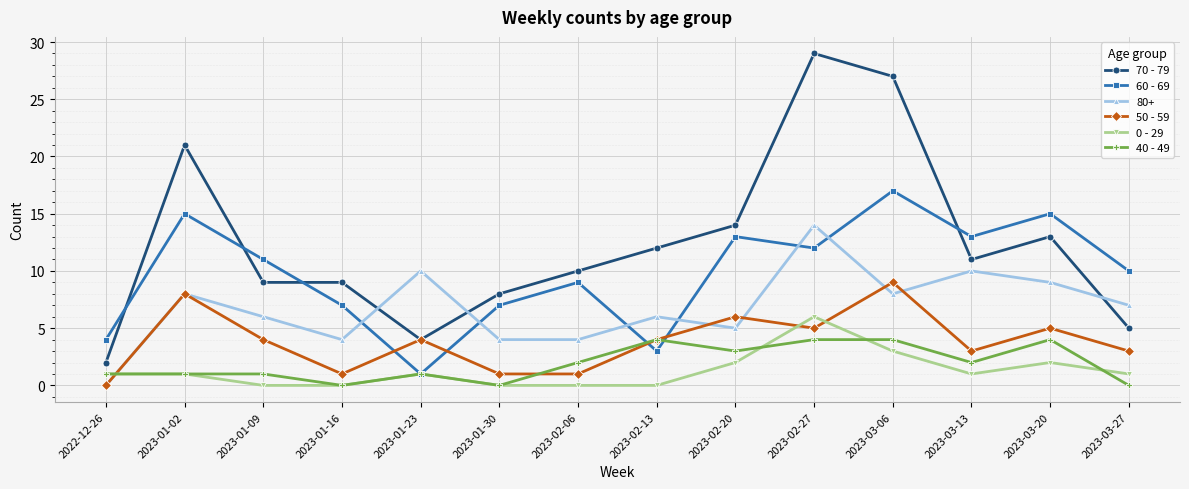

What is the average value of the 60 - 69 series?

10